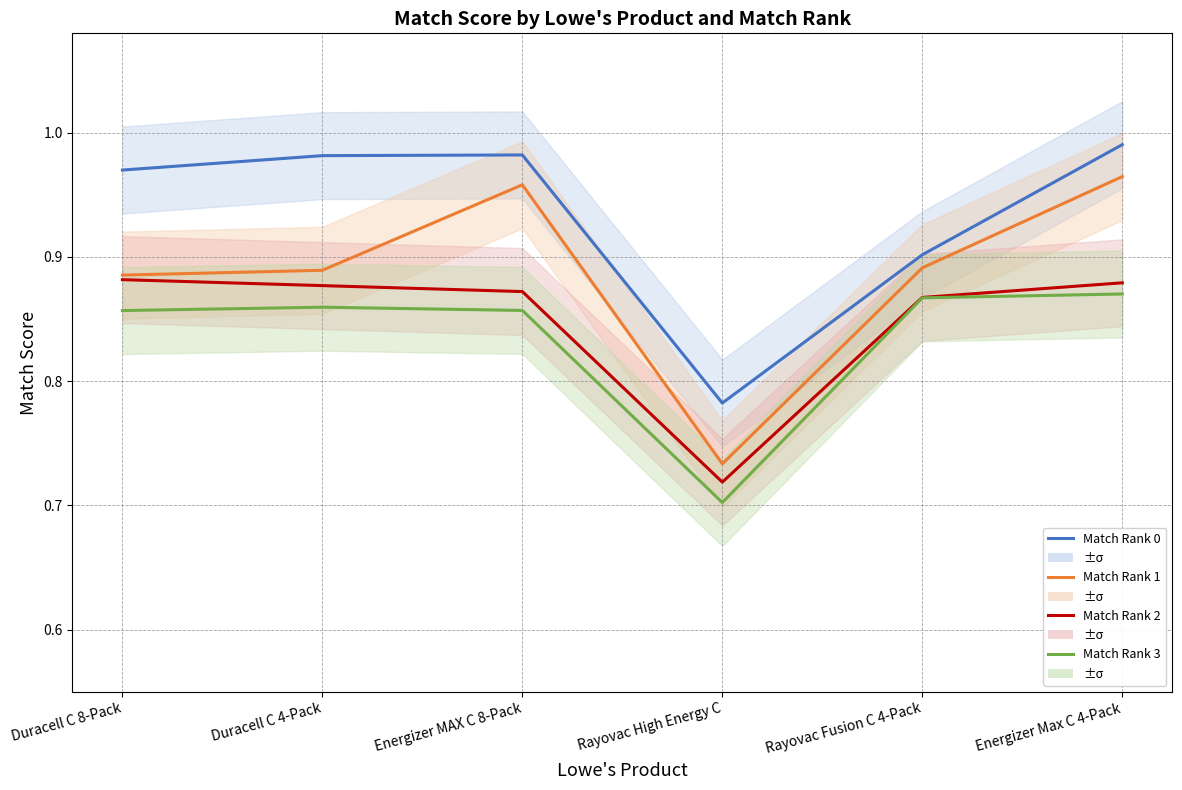

Where is the first local maximum for Match Rank 0?

Energizer MAX C 8-Pack